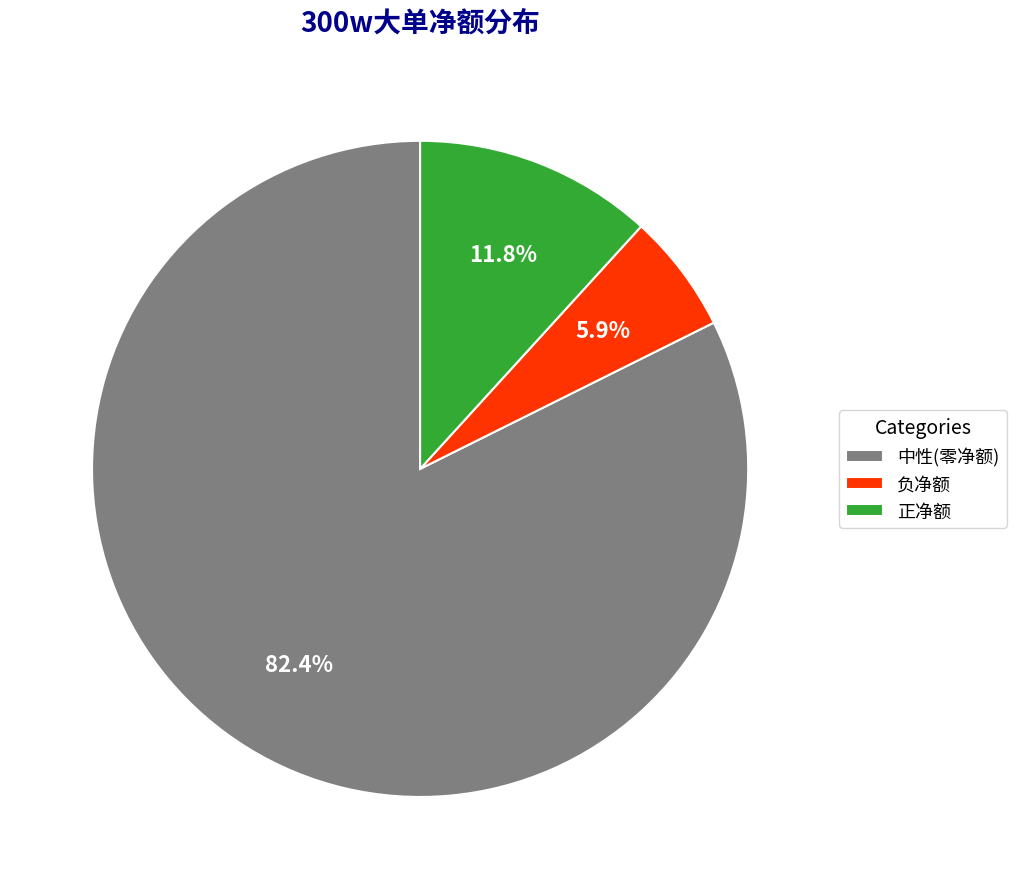

Rank the categories by value from lowest to highest.

负净额, 正净额, 中性(零净额)